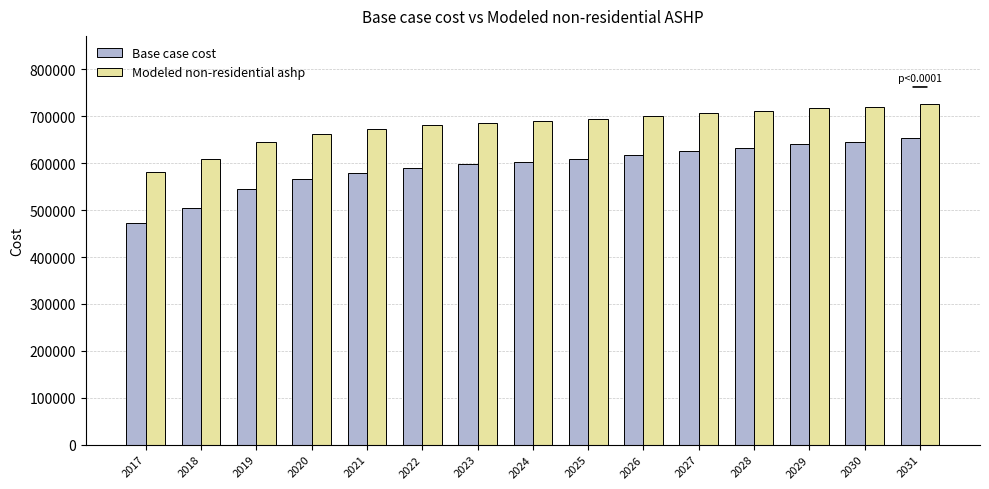

At which category is the sum across all series the highest?

2031